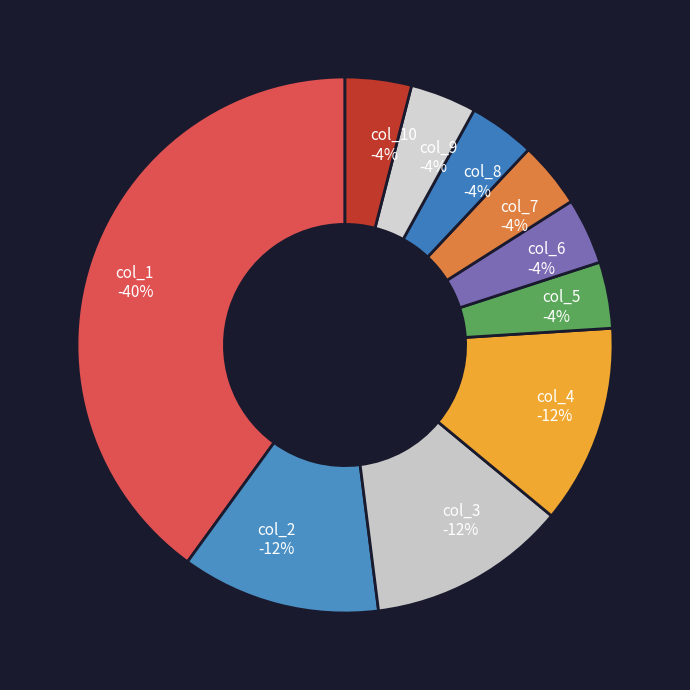

What is the largest slice in the pie chart?

1